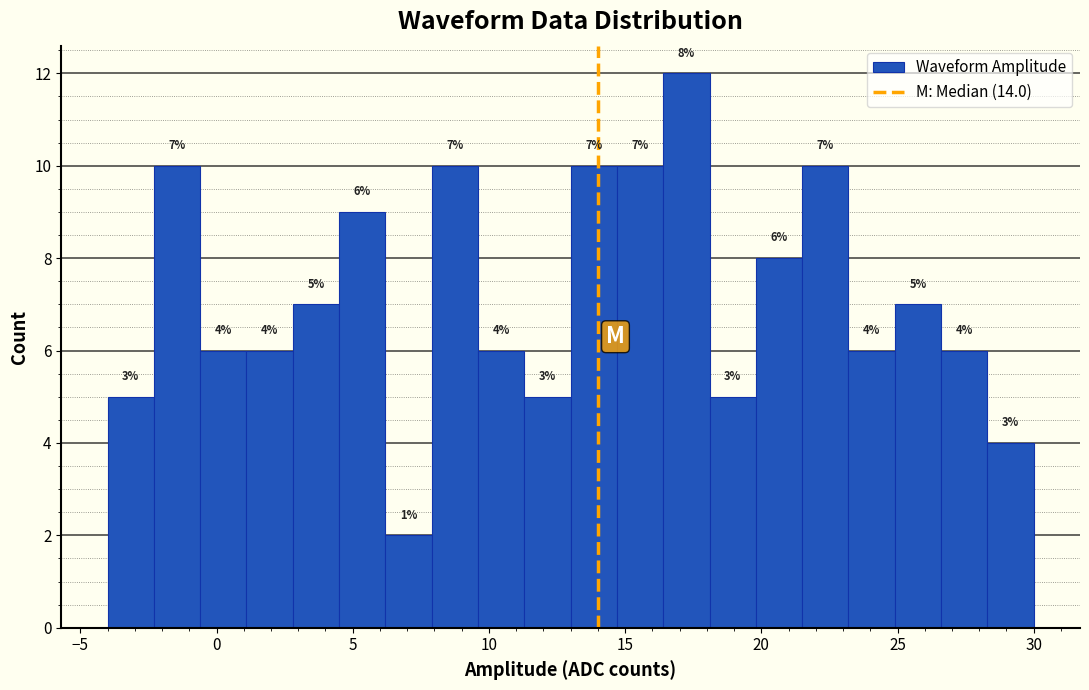

Read against the x-axis, roughly where is the centre of the tallest bar?

17.5